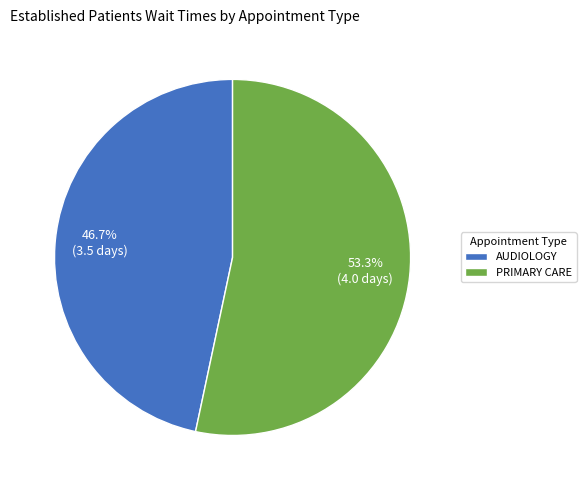

What is the smallest slice in the pie chart?

AUDIOLOGY